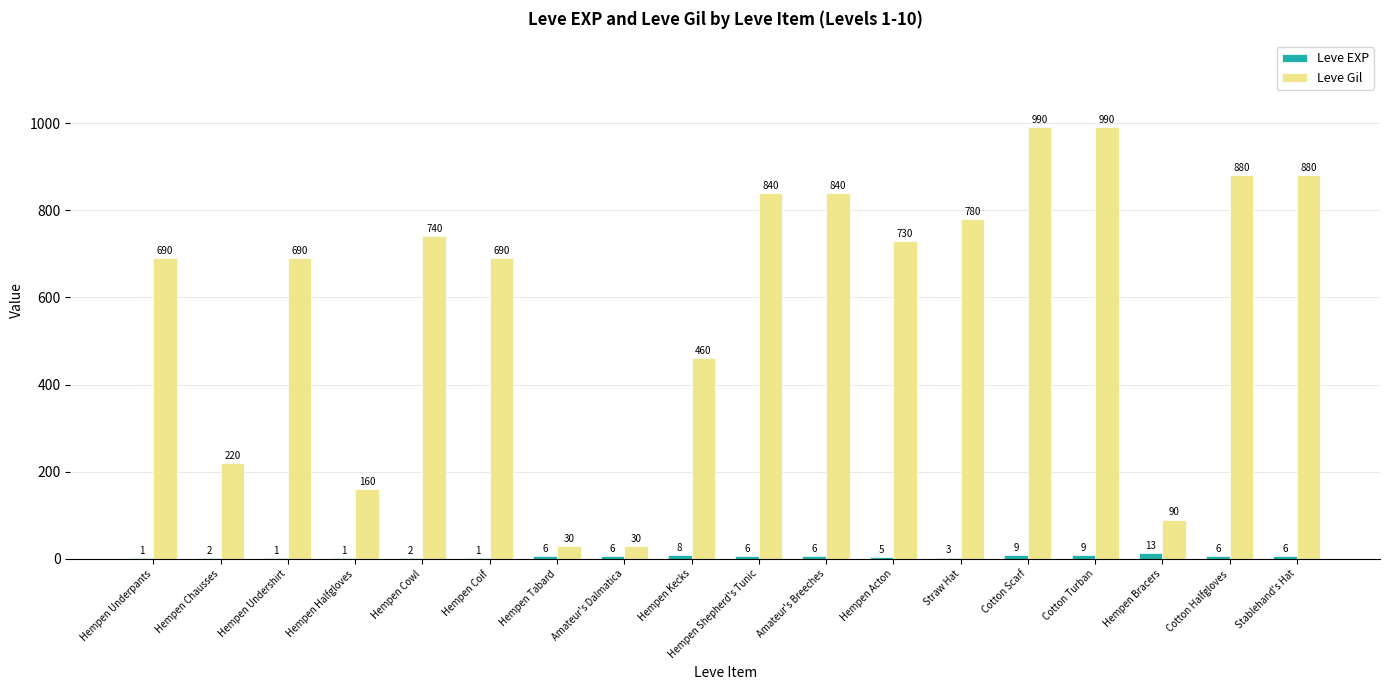

What are all the series names shown in the legend?

Leve EXP, Leve Gil